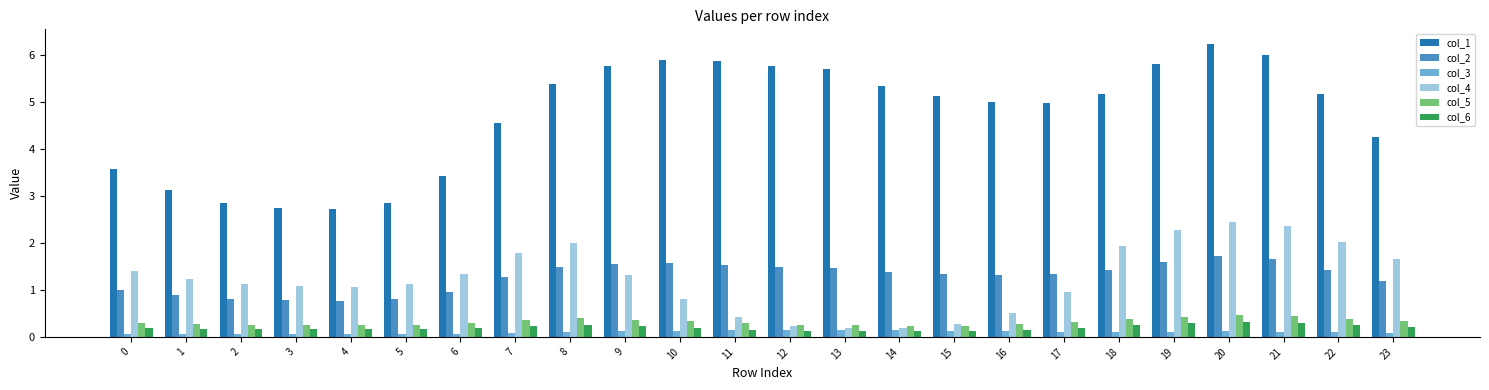

What is the sum of the col_4 values at 2 and 15?

1.4